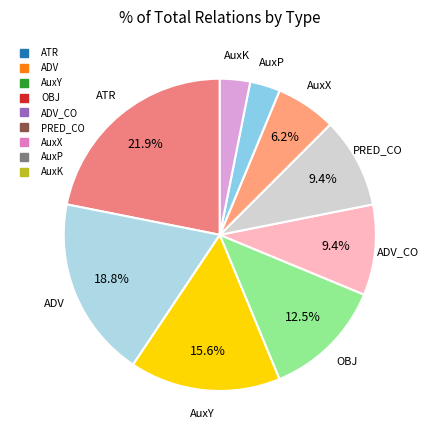

Which slice is the largest?

ATR